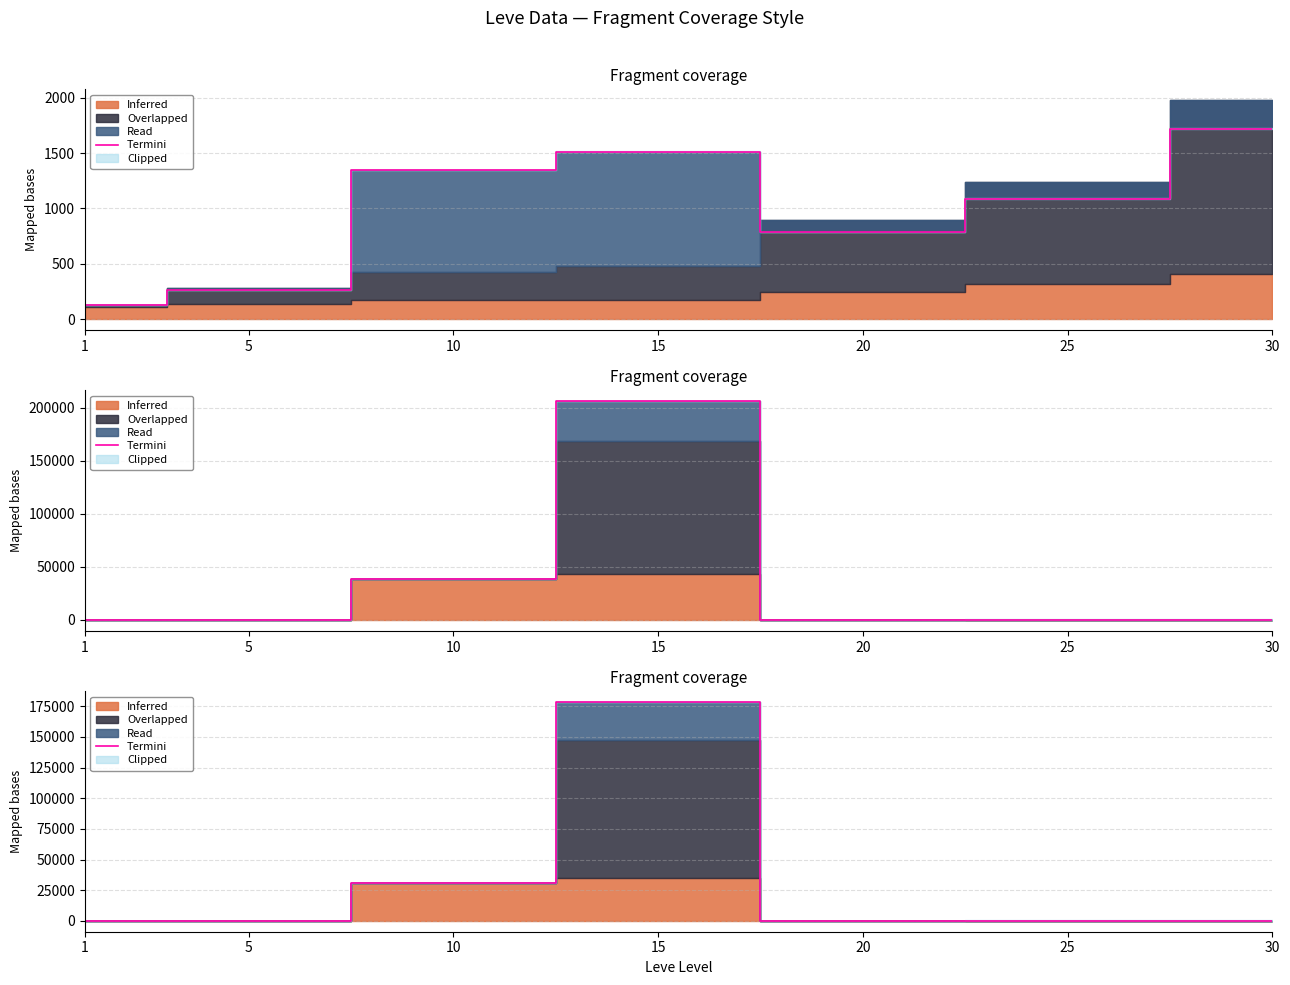

What is the sum of the values at 10 and 15?

209318.1